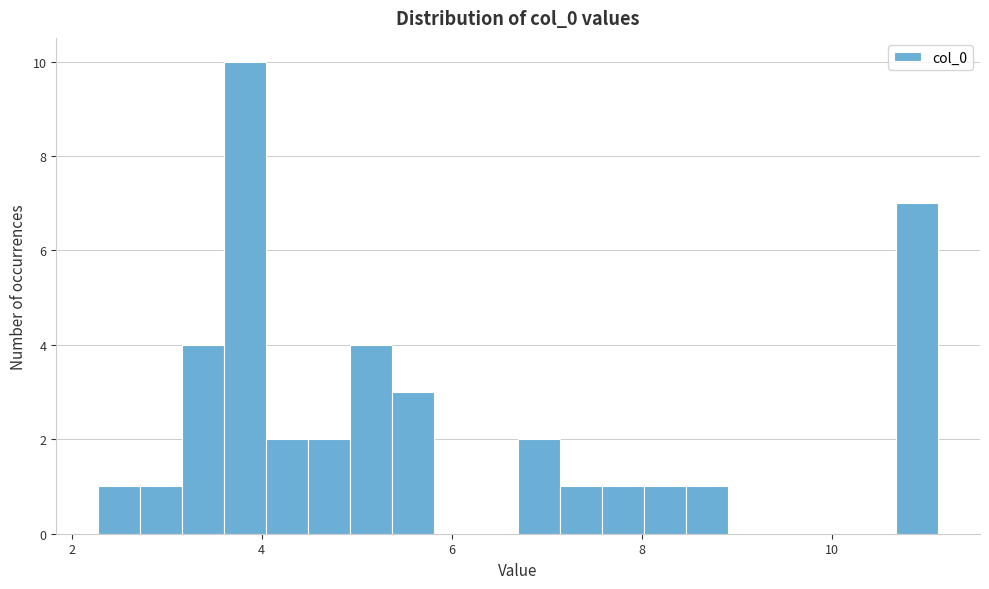

Around what value on the x-axis is the tallest bar? Give the approximate position of its centre, as read against the axis.

3.8